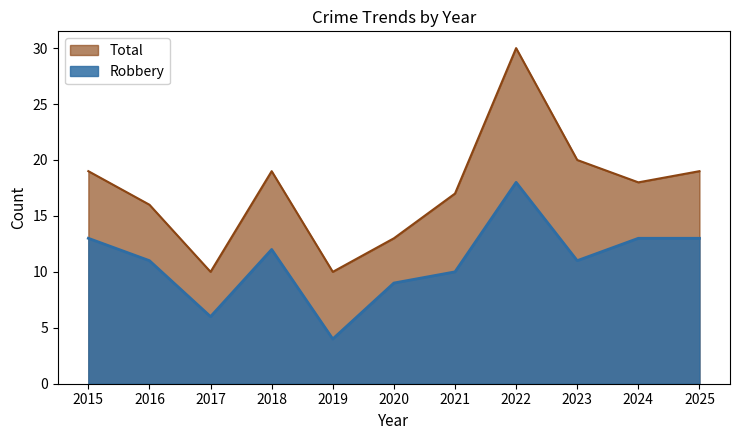

True or false: Robbery and Total cross at least once.

False